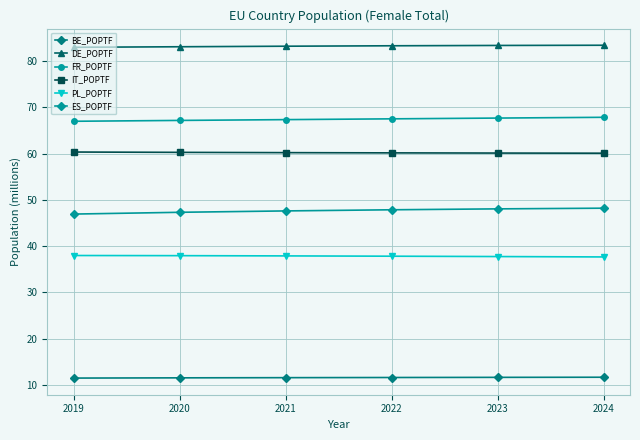

Which series changed the most between 2020 and 2024?

ES_POPTF